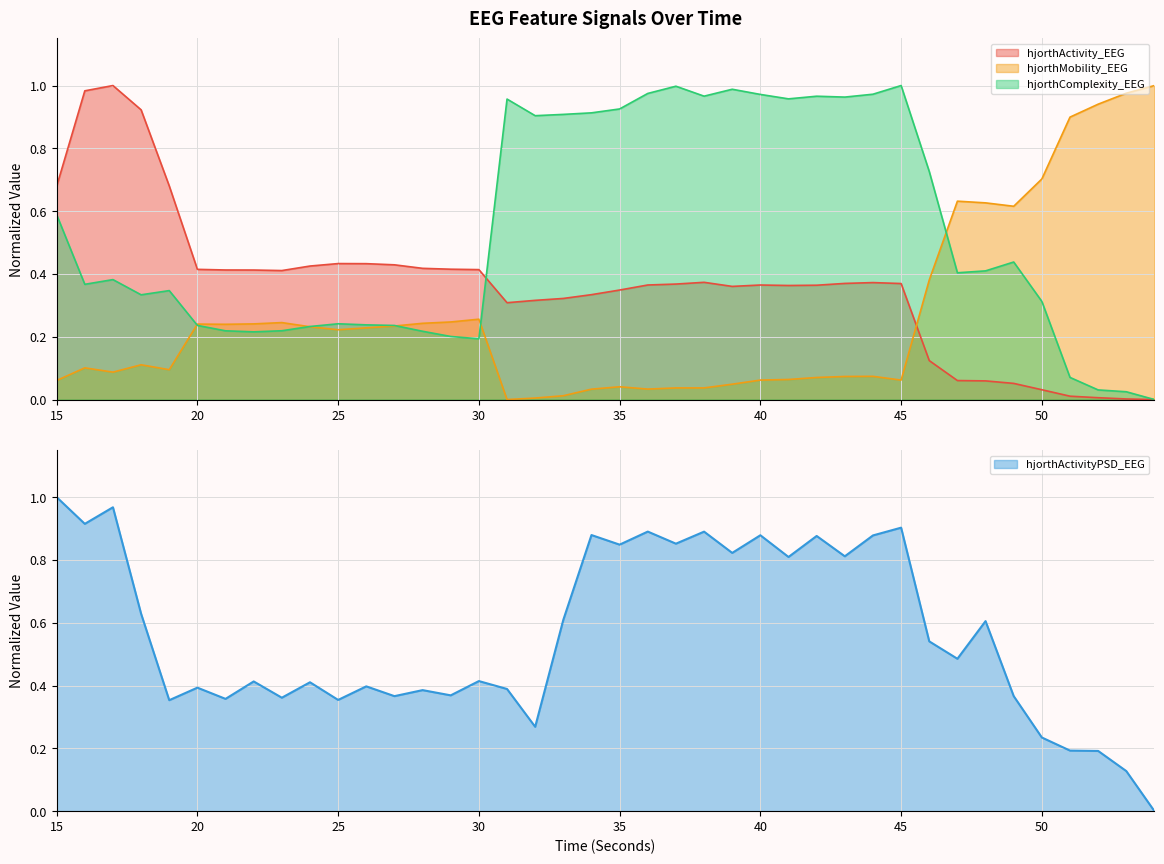

How many lines are shown in the chart?

4